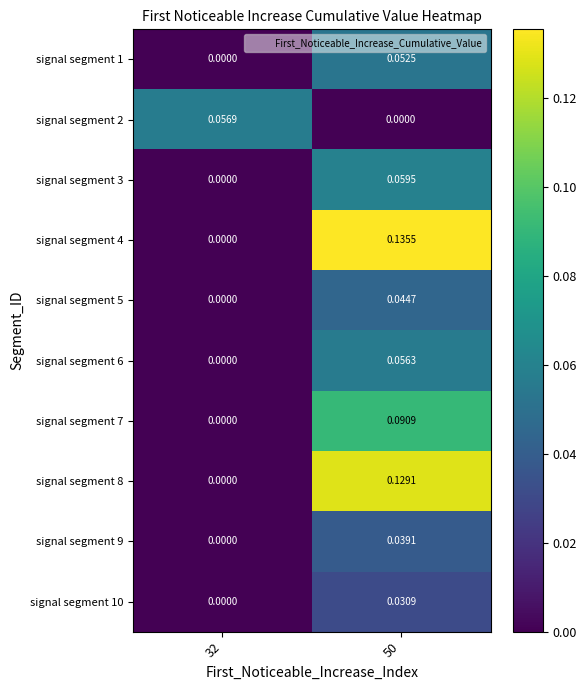

Reading right to left, transcribe all the data shown in this chart.

signal segment 1: 50=0.1	32=0.0
signal segment 2: 50=0.0	32=0.1
signal segment 3: 50=0.1	32=0.0
signal segment 4: 50=0.1	32=0.0
signal segment 5: 50=0.0	32=0.0
signal segment 6: 50=0.1	32=0.0
signal segment 7: 50=0.1	32=0.0
signal segment 8: 50=0.1	32=0.0
signal segment 9: 50=0.0	32=0.0
signal segment 10: 50=0.0	32=0.0